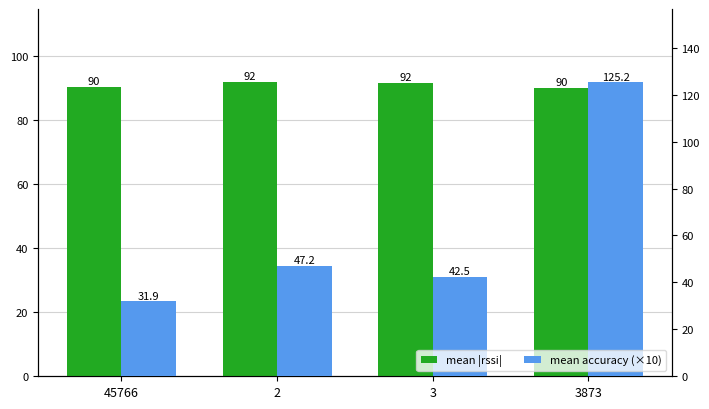

Which series changed the most between 2 and 3?

mean accuracy (×10)